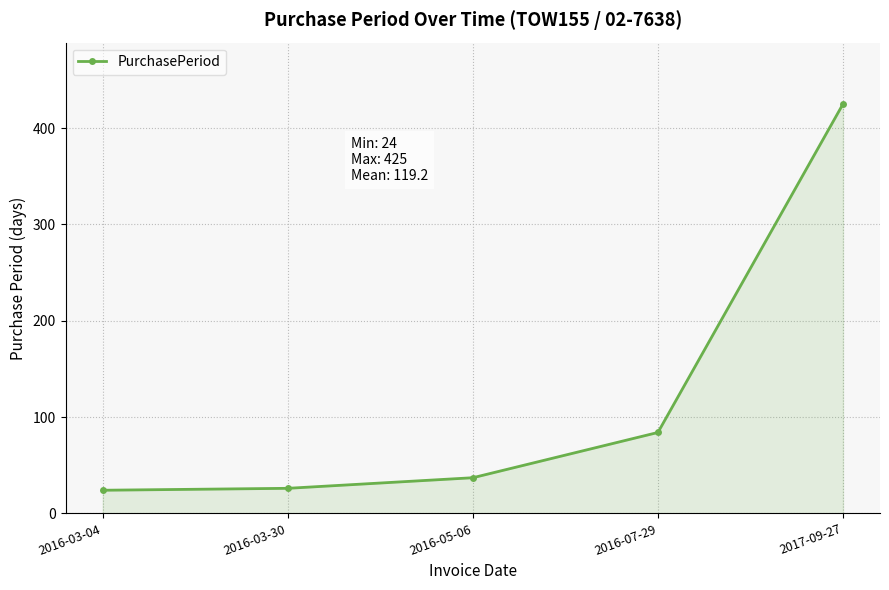

What is the sum of the values at 2017-09-27 and 2016-03-30?

451